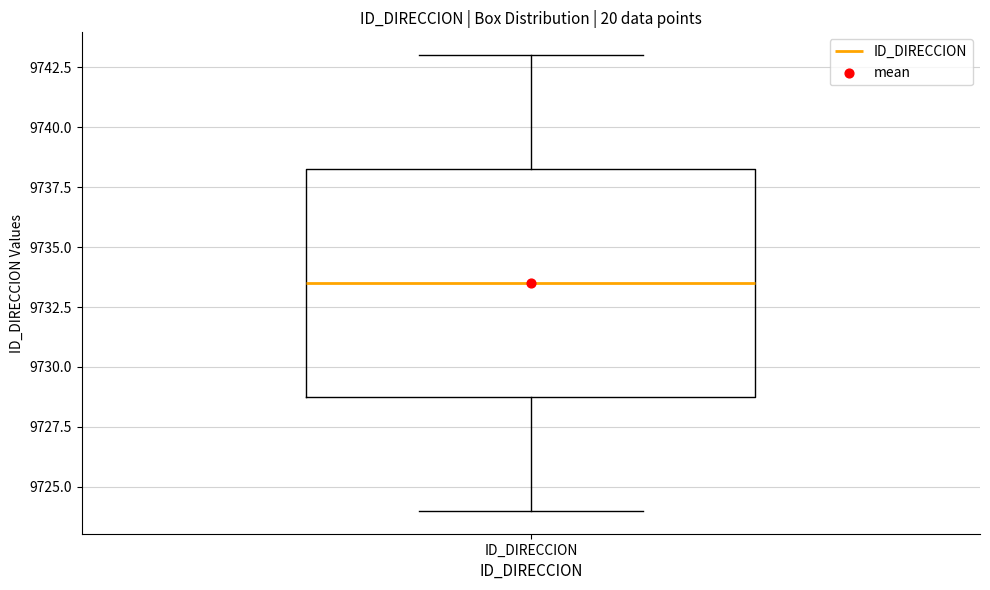

Where does the upper whisker of the box for ID_DIRECCION end on the y-axis? The values are not printed on the chart, so give them approximately, as read against the axis.

9743.0